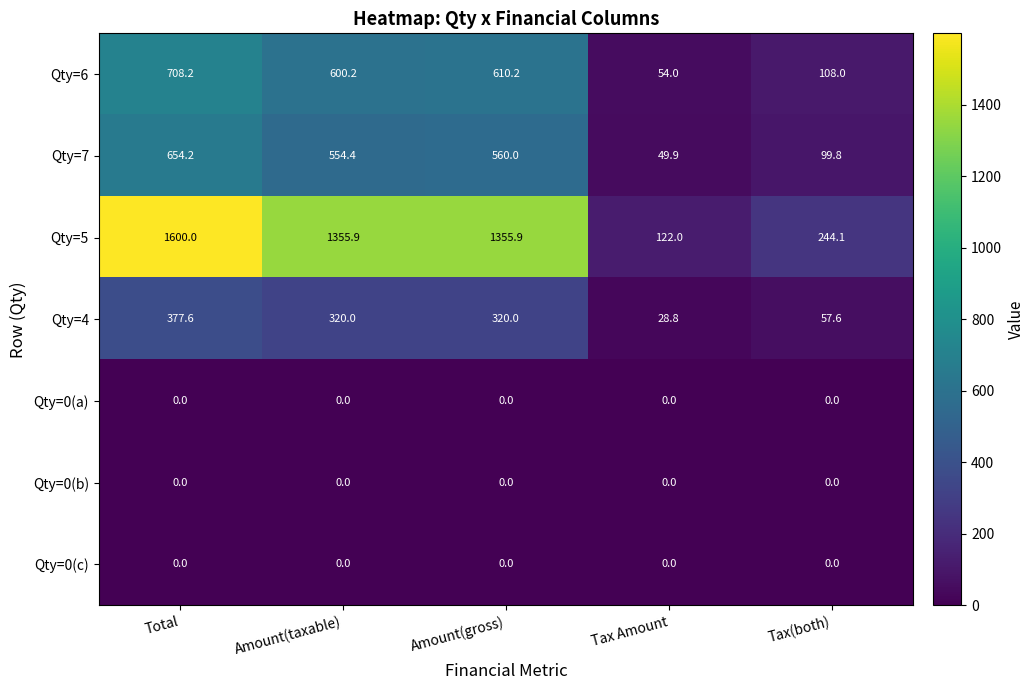

Is it true that Qty=6 equals 600.2 at Amount(taxable)?

True